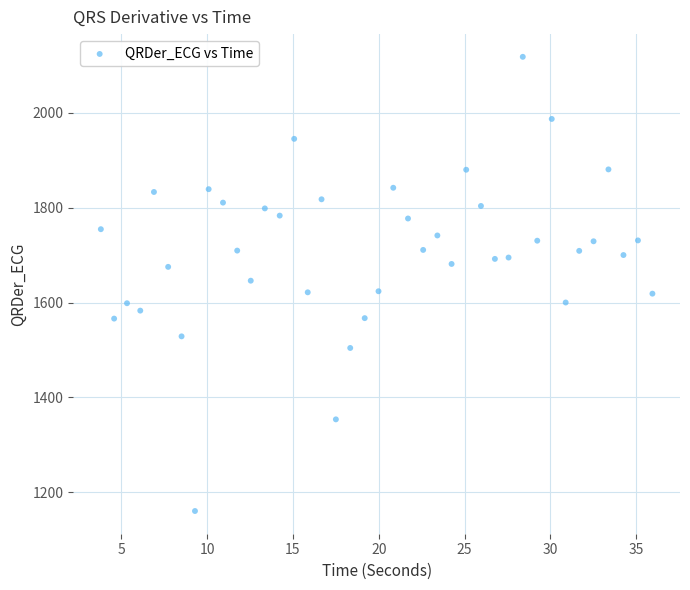

What is the range of Y values (max minus min)?

957.7